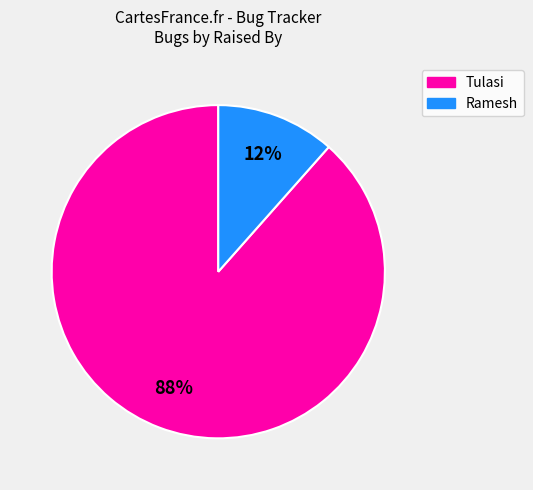

True or false: Ramesh accounts for 20% of the total.

False